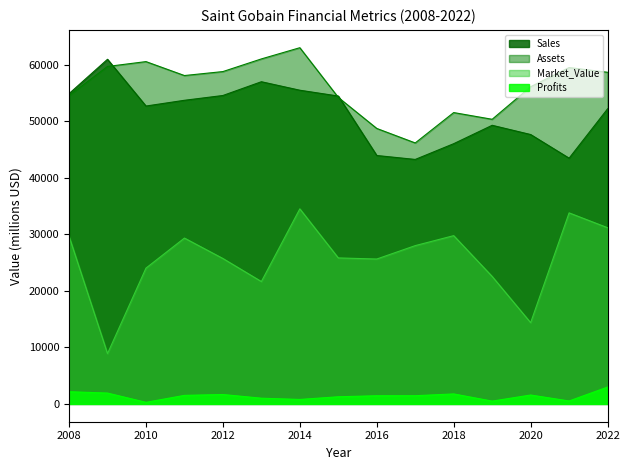

What are all the series names shown in the legend?

Sales, Assets, Market_Value, Profits